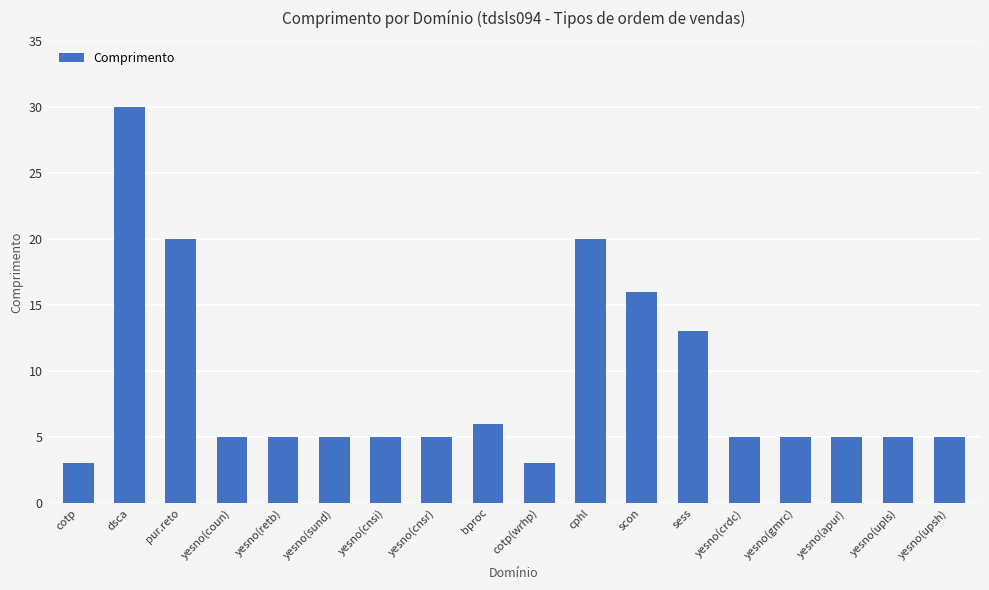

At which label is the value closest to 16?

scon